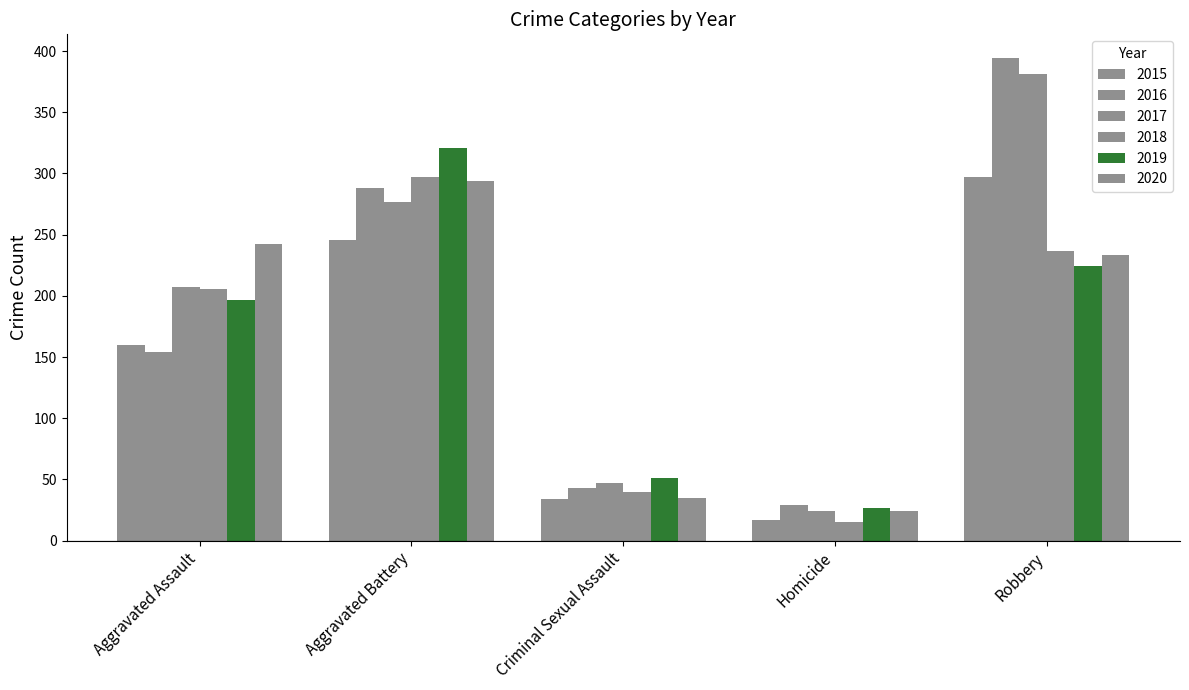

What is the value of the 2017 bar at the 3rd from the left?

47